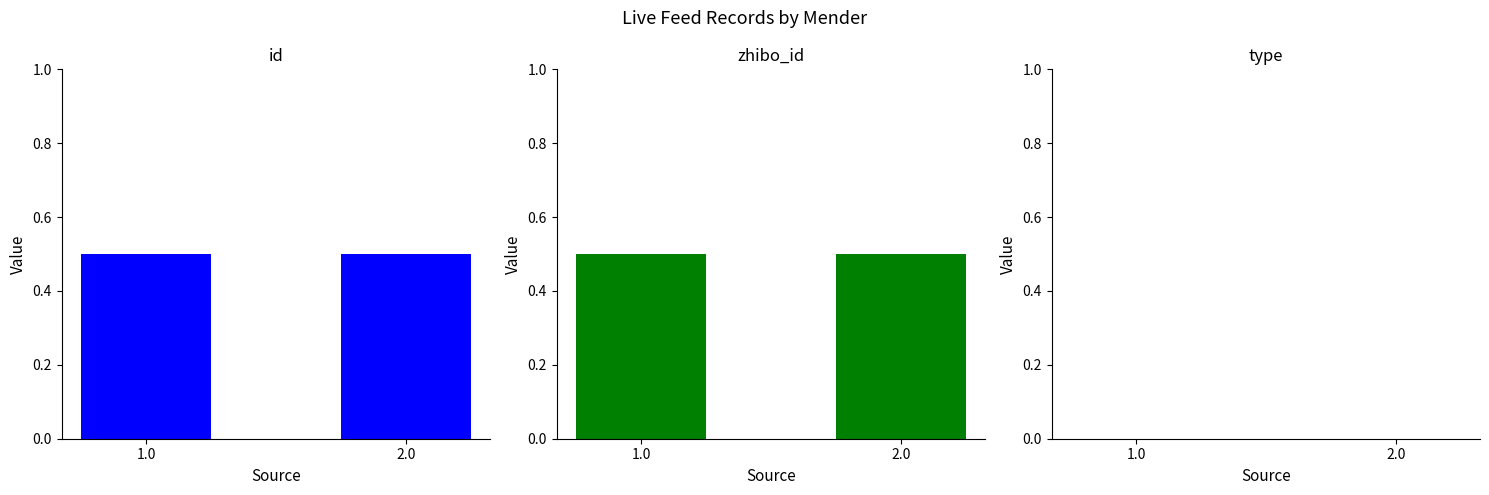

Which category has the highest value across all series?

1.0